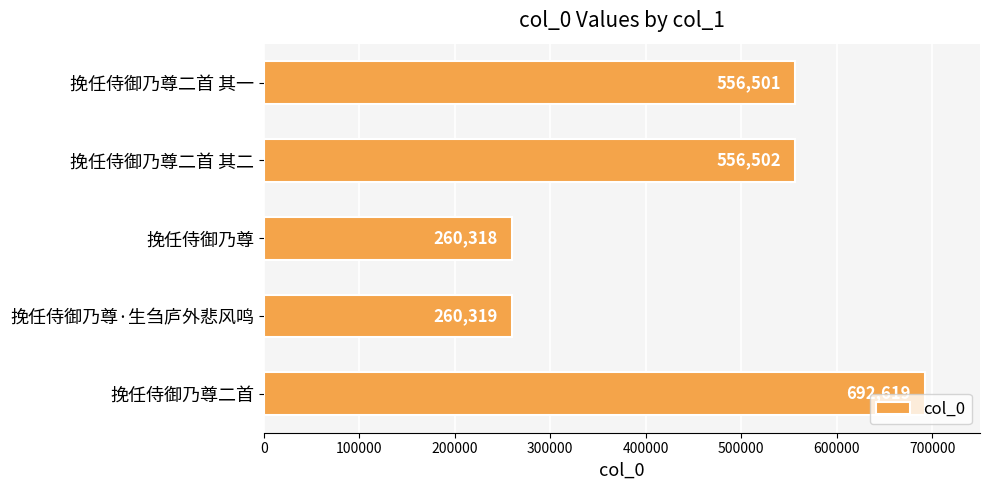

Which category has the lowest value across all series?

挽任侍御乃尊